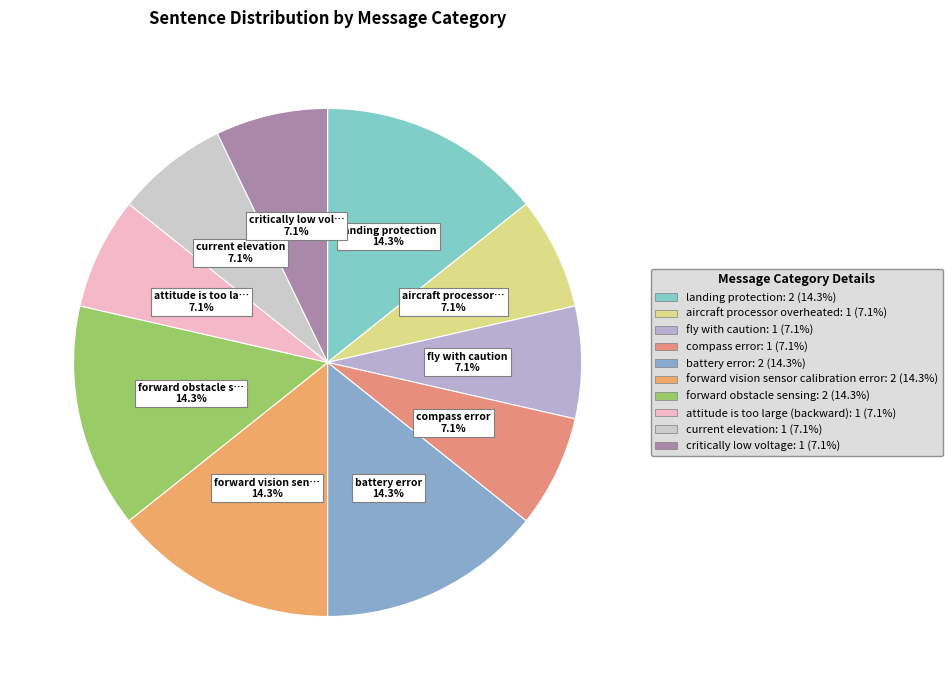

Does aircraft processor overheated represent more than half of the total?

No